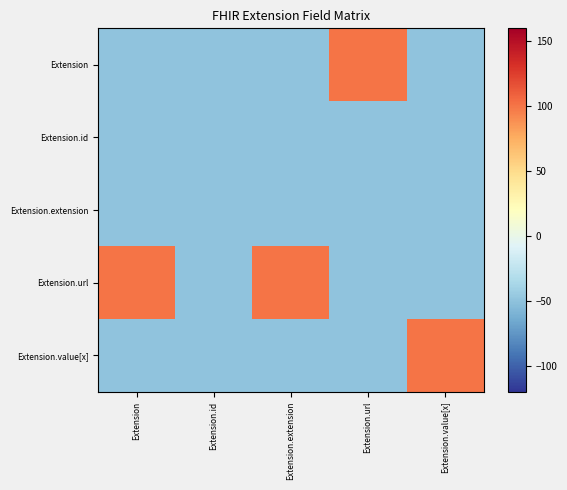

At how many categories does at least one series exceed 70?

4